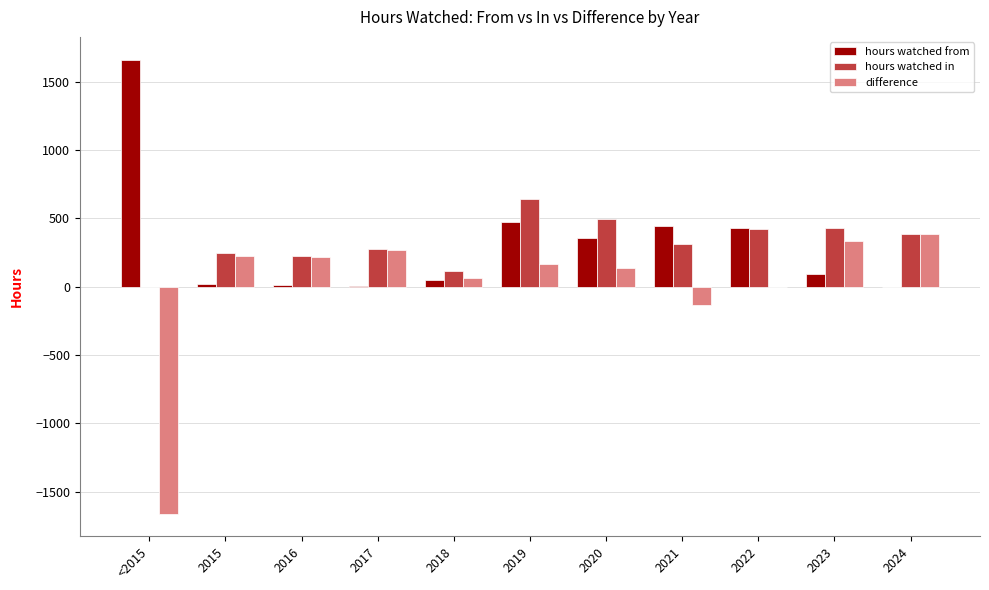

How many values in the difference series exceed 167?

6